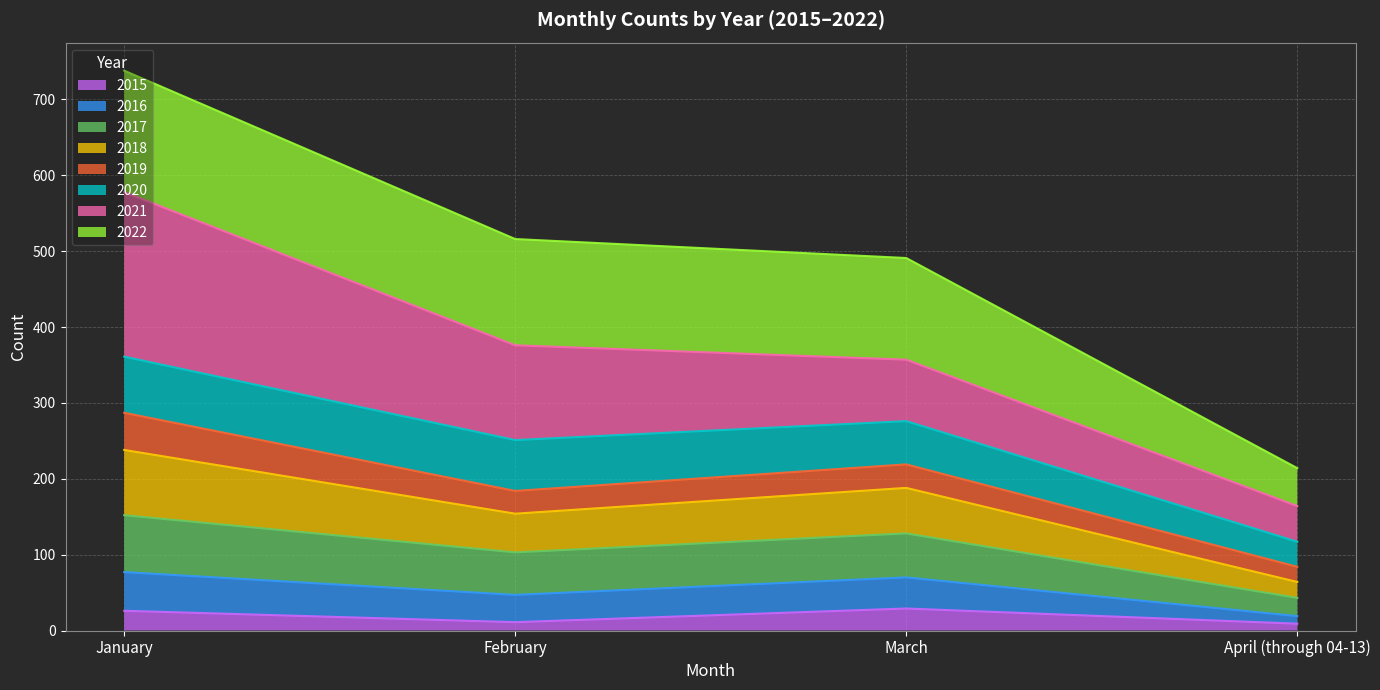

What is the label of the 2nd point from the right?

March